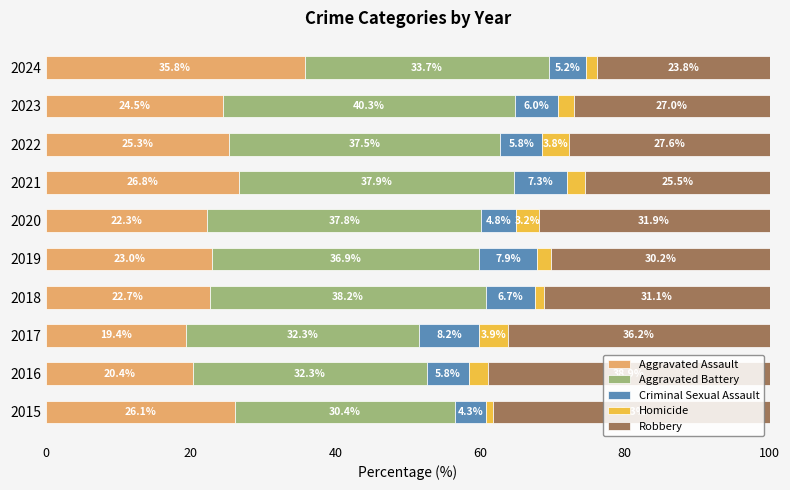

How many values in the Aggravated Assault series are below 24?

5